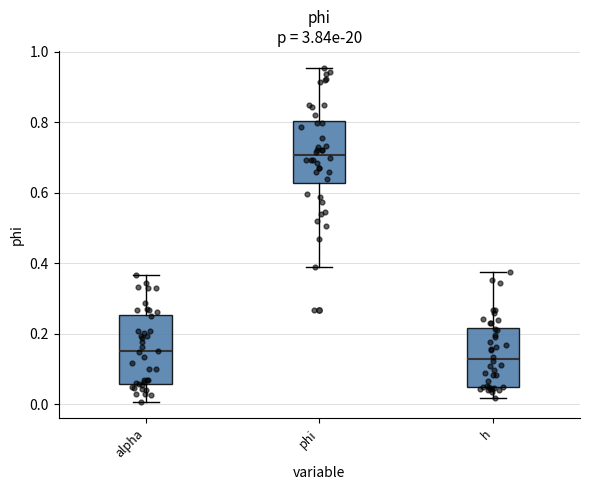

Which box has the lowest median line?

h